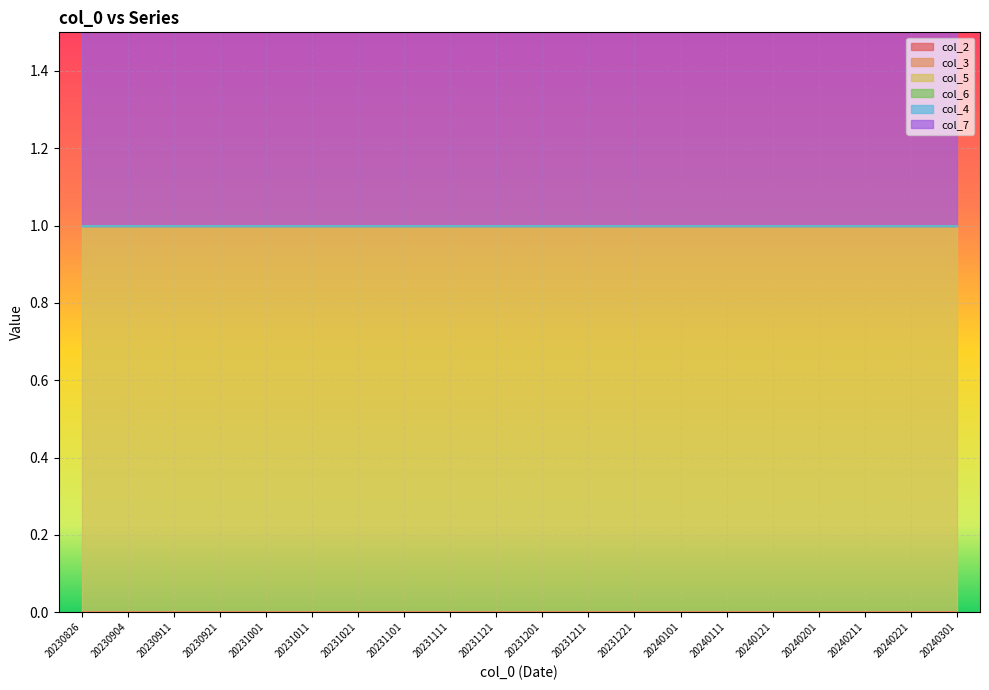

Which category has the lowest value across all series?

20230826